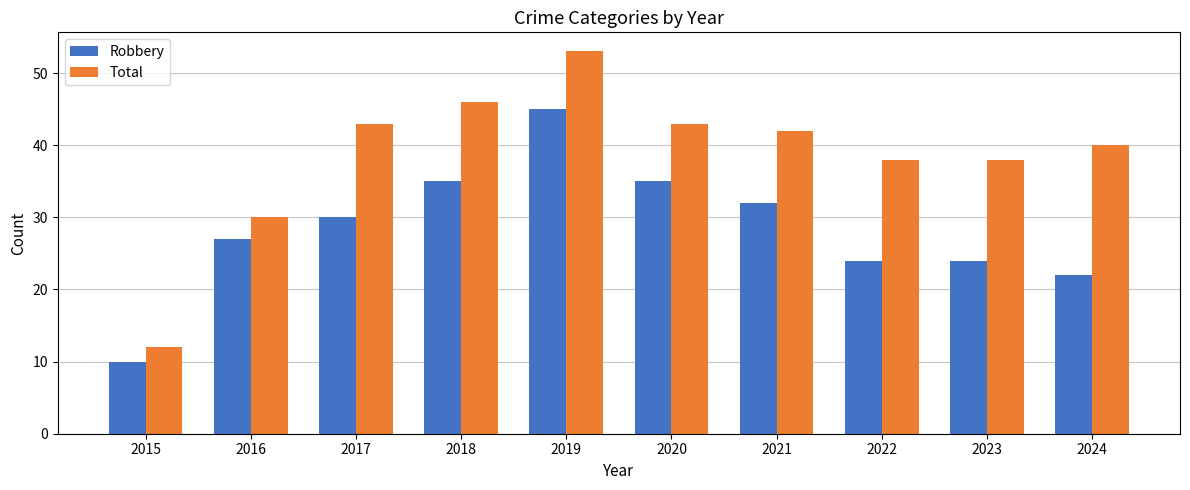

Reading left to right, list all the values displayed in this chart.

Robbery: 10	27	30	35	45	35	32	24	24	22
Total: 12	30	43	46	53	43	42	38	38	40